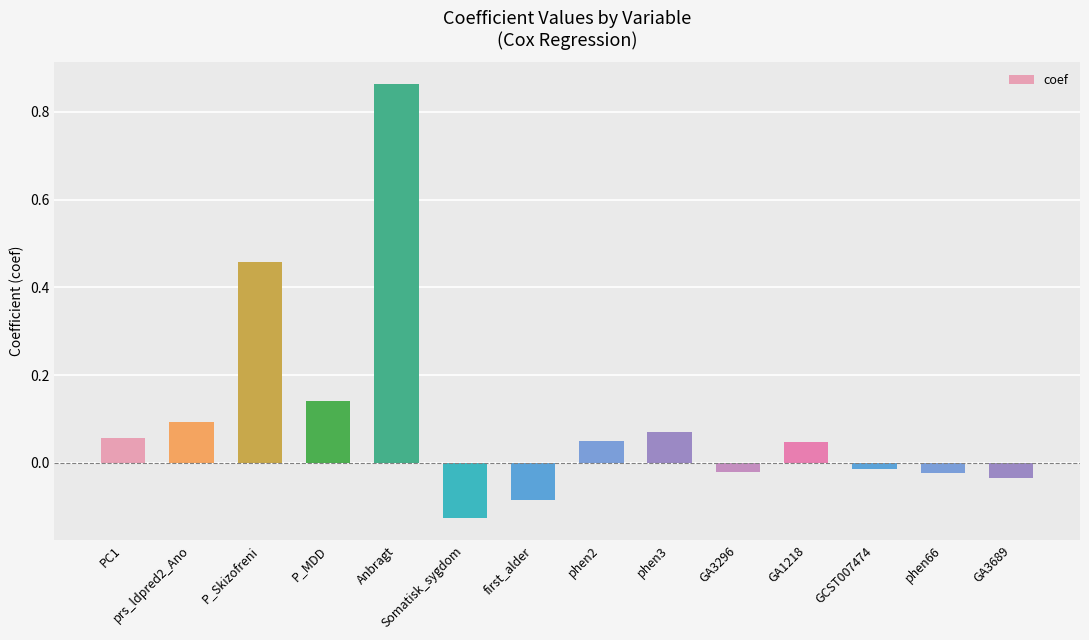

What position from the right is GCST007474?

3